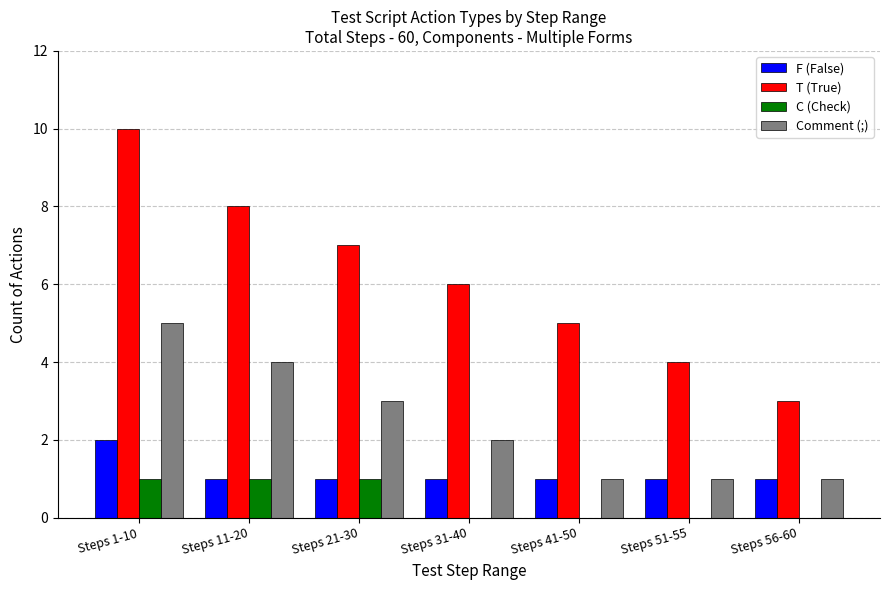

Reading left to right, extract all data points from this chart.

F (False): 2	1	1	1	1	1	1
T (True): 10	8	7	6	5	4	3
C (Check): 1	1	1	0	0	0	0
Comment (;): 5	4	3	2	1	1	1